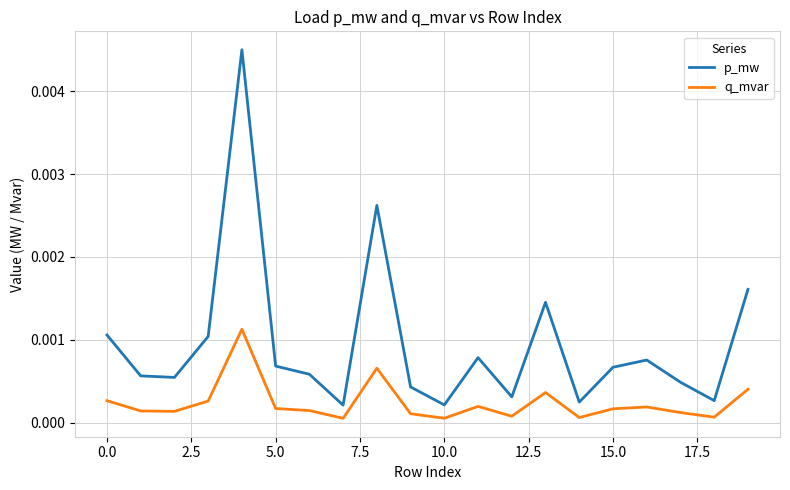

True or false: q_mvar and p_mw intersect in this chart.

False